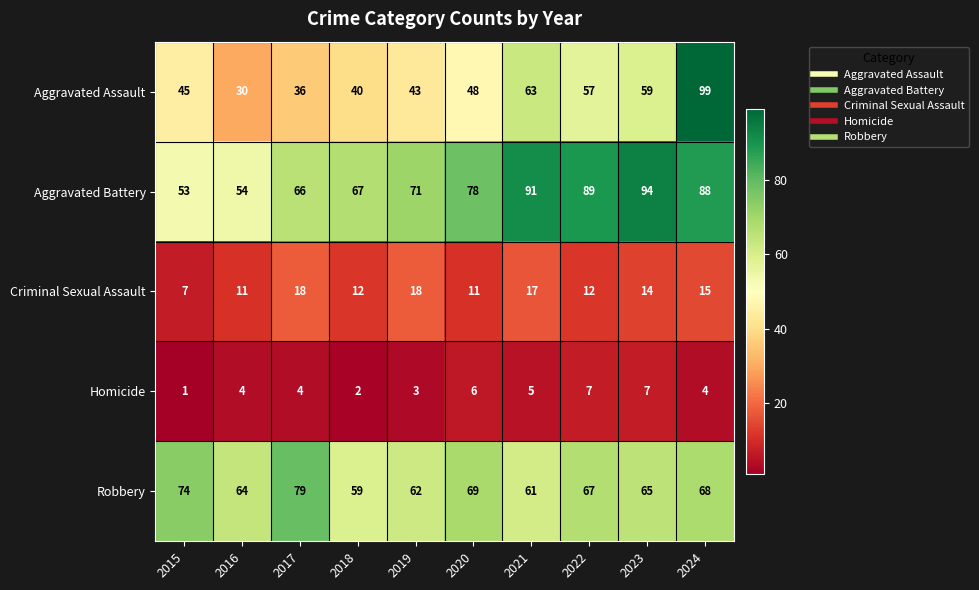

Which label corresponds to the largest value in the chart?

2024